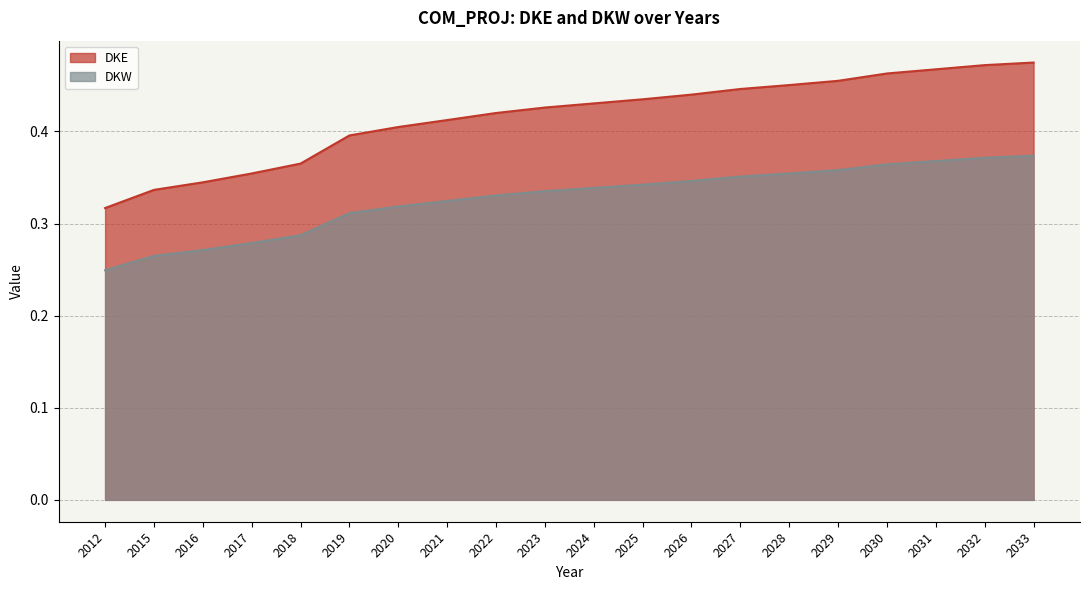

Which series has the largest total across all categories?

DKE